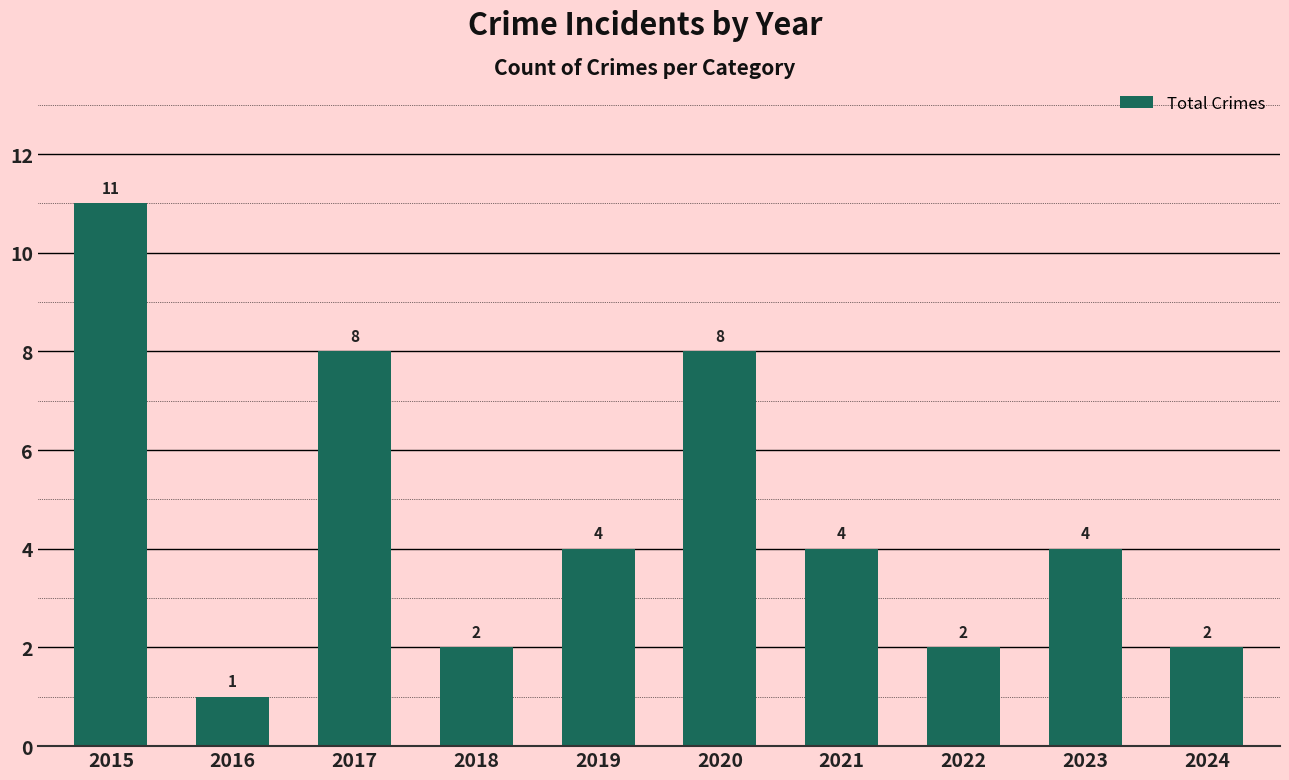

What is the change in value from 2015 to 2016?

-10